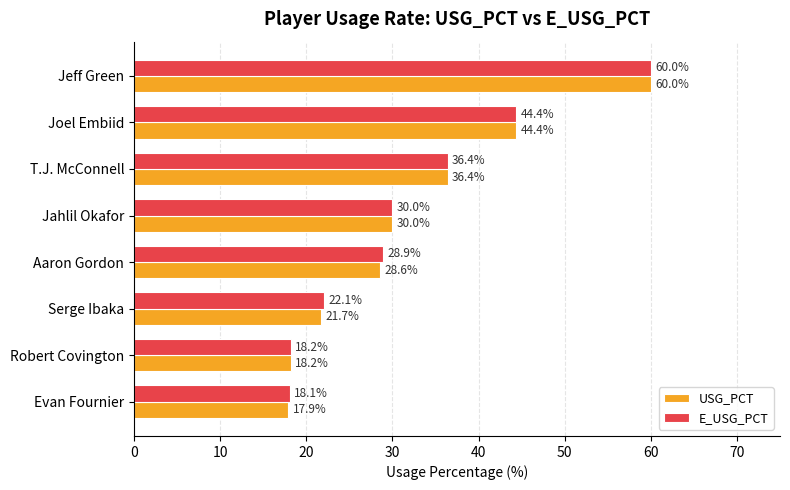

Rank the series by their average value, from lowest to highest.

USG_PCT, E_USG_PCT